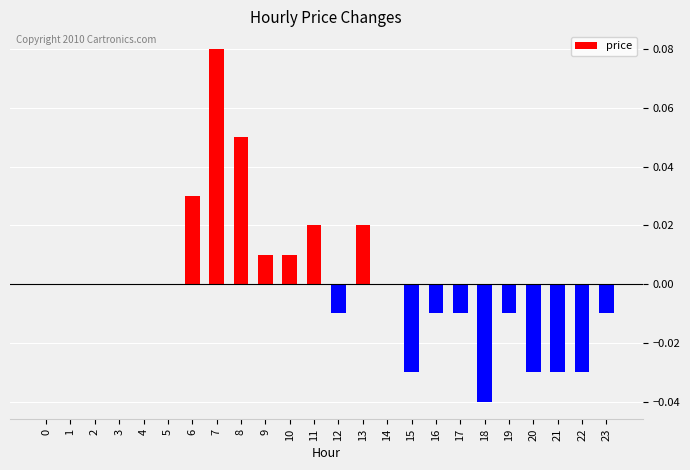

How many data points does each series have?

24